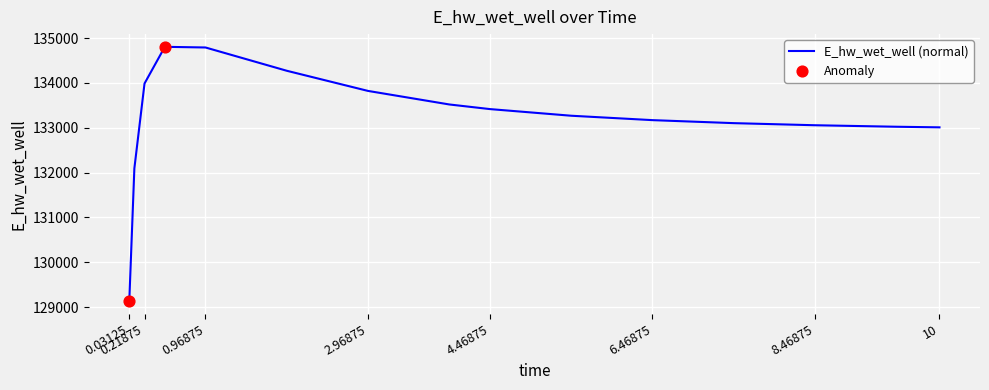

What is the minimum value shown in the chart?

129135.6